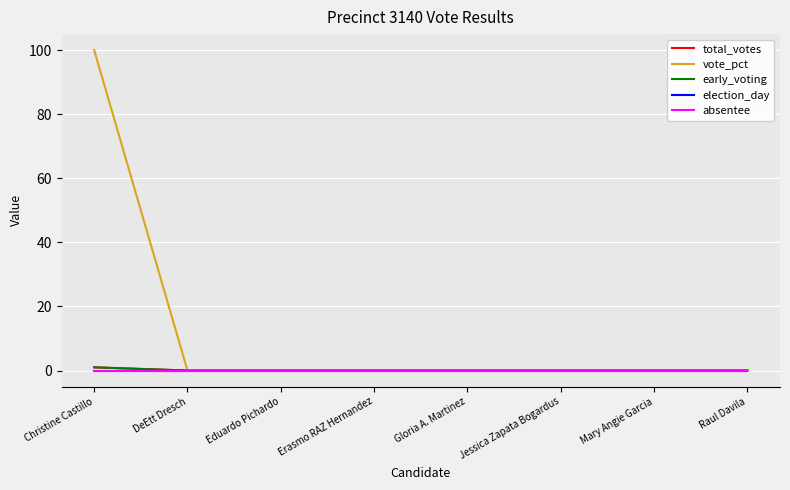

What is the label of the 3rd point from the right?

Jessica Zapata Bogardus